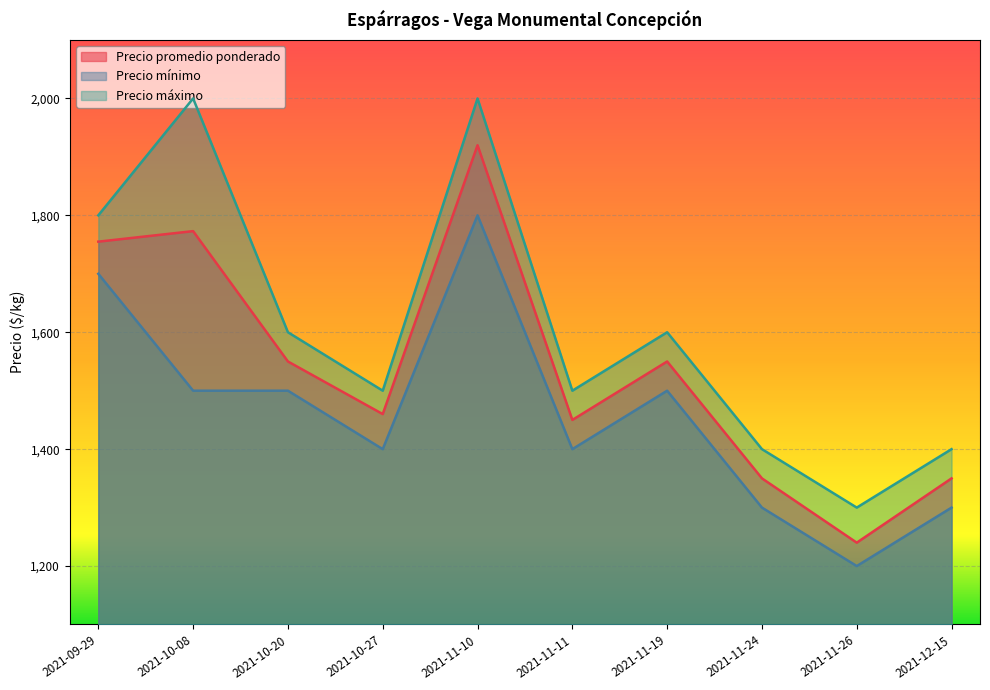

Which category has the highest value across all series?

2021-10-08